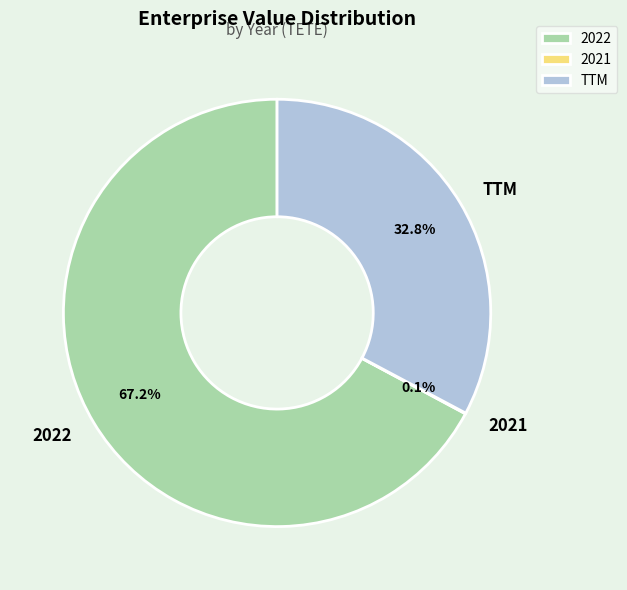

What is the ratio of the value at 2022 to the value at TTM?

2.0